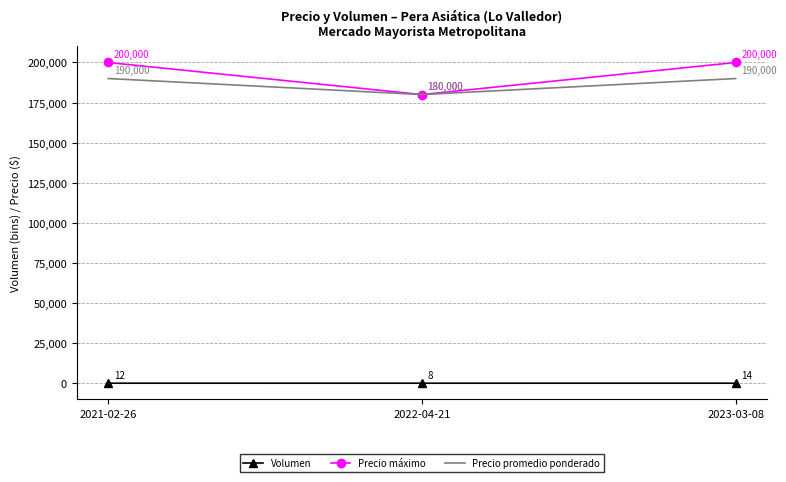

At which label does Precio máximo reach its minimum?

2022-04-21